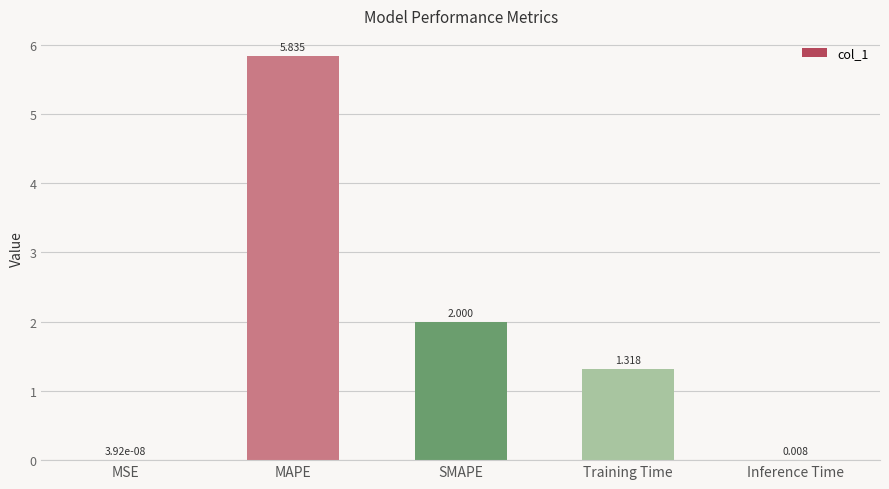

Which has a higher value, SMAPE or Training Time?

SMAPE